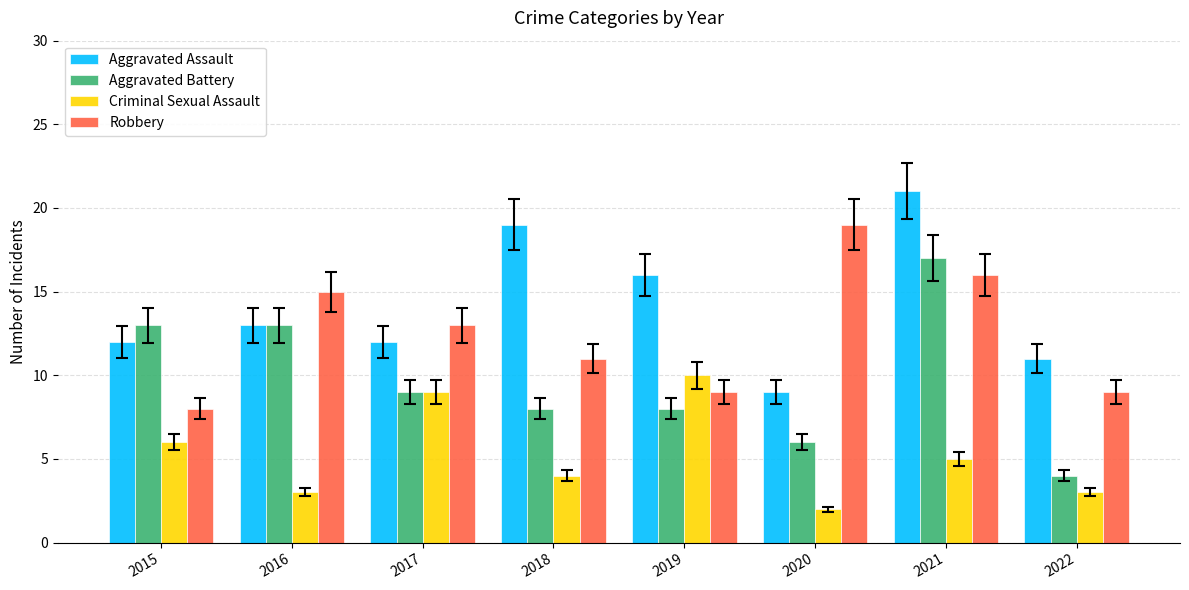

How many bars are there in total?

32